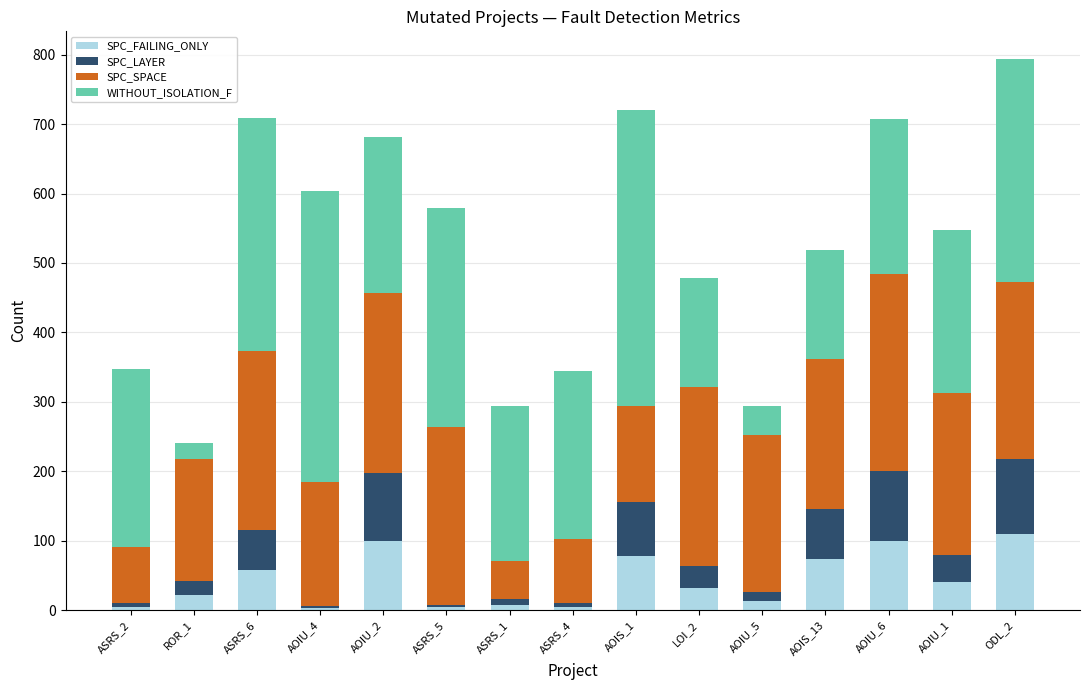

At which category is the sum across all series the highest?

ODL_2